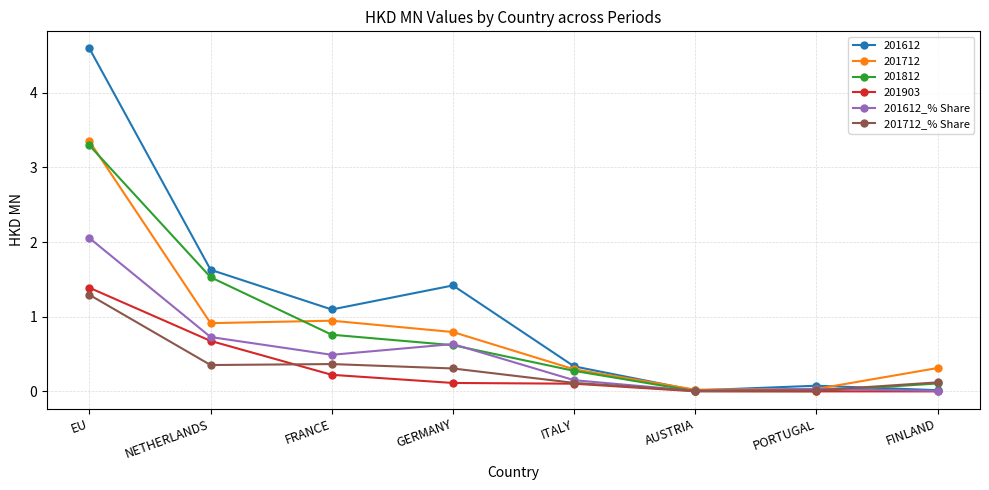

Where is 201612_% Share nearest to the value 1?

NETHERLANDS